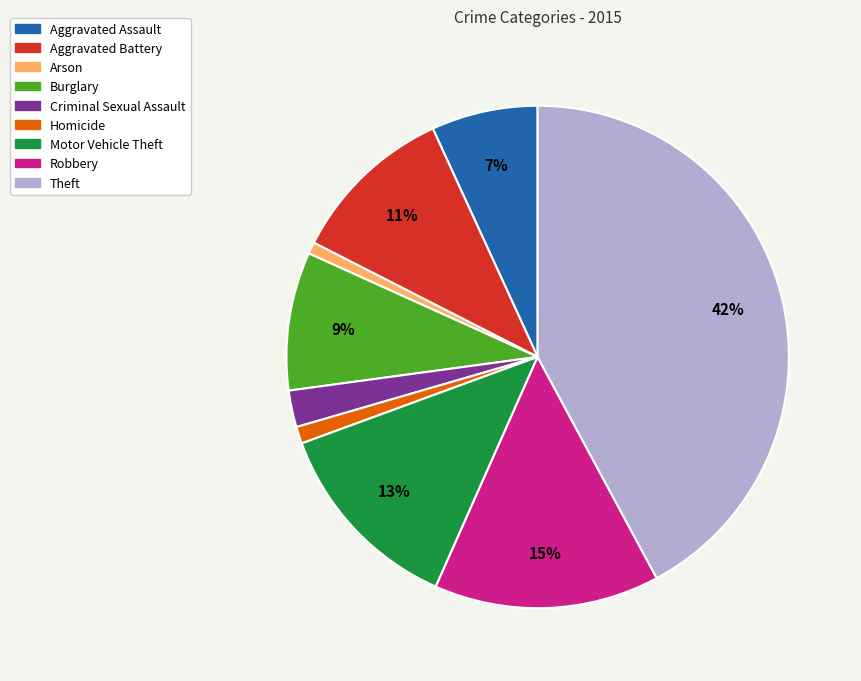

To the nearest percent, what is the average slice percentage?

11%